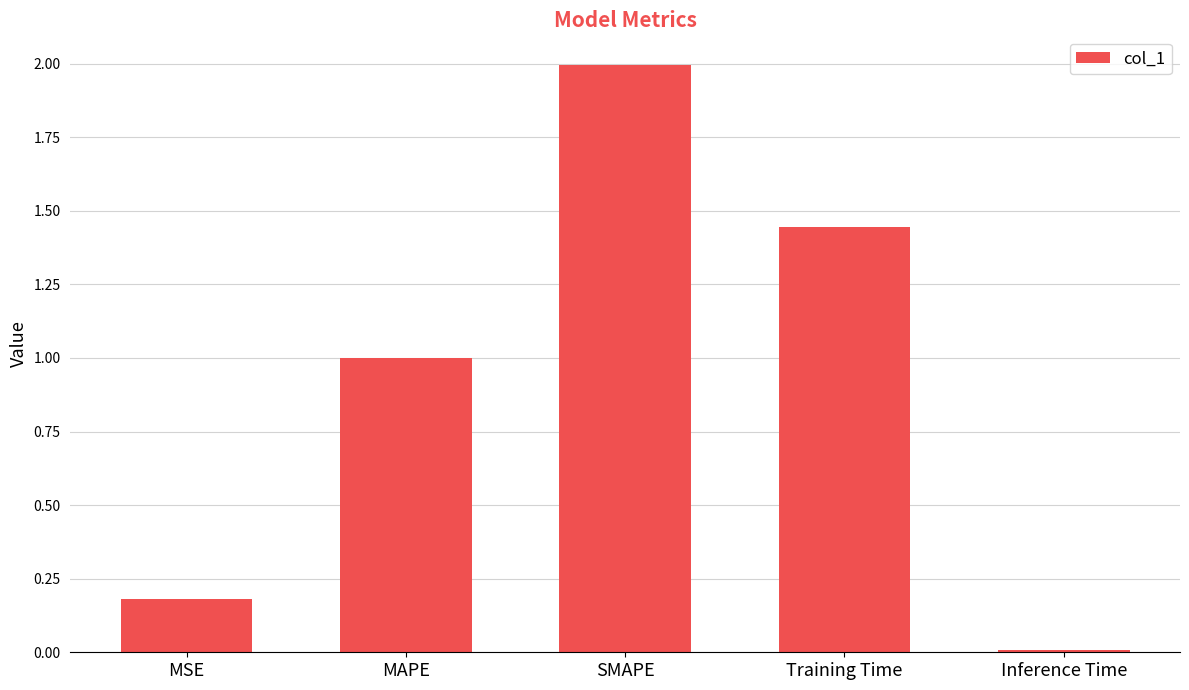

At which category does the chart reach its peak across all series?

SMAPE